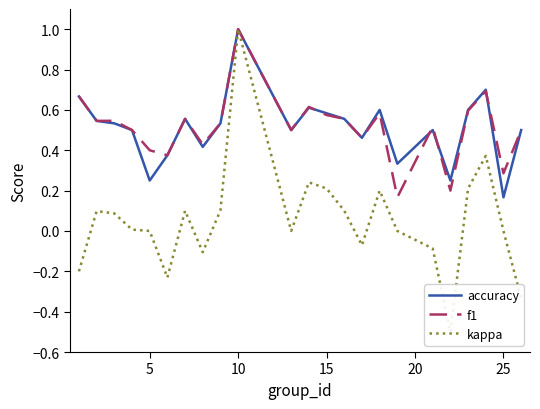

In kappa, how many points are lower than both neighbors (excluding endpoints)?

5